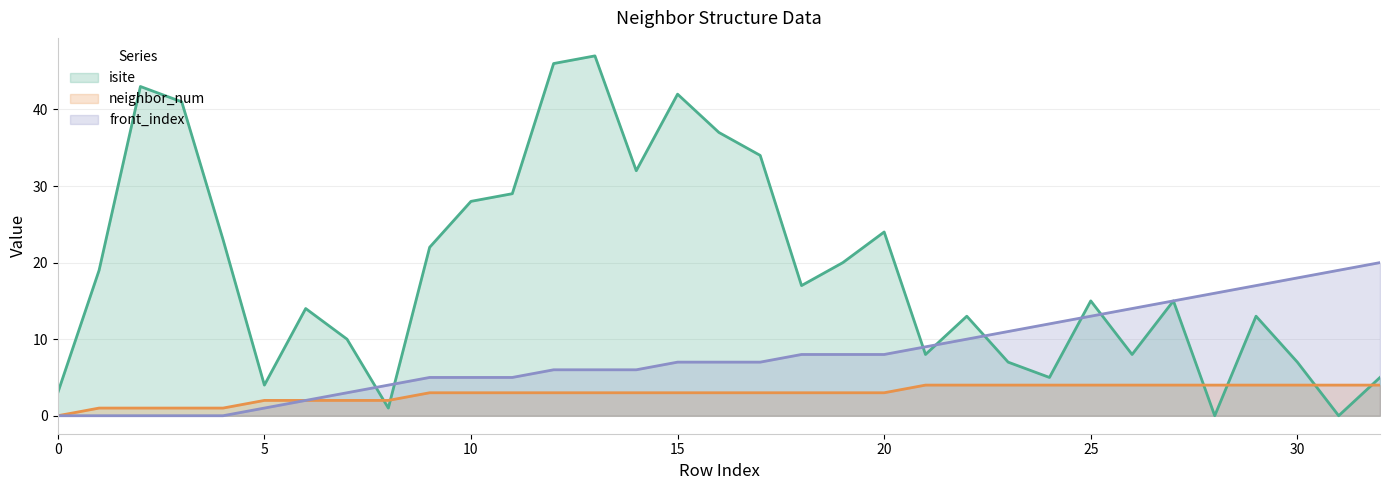

Reading right to left, list all the values displayed in this chart.

isite: 5	0	7	13	0	15	8	15	5	7	13	8	24	20	17	34	37	42	32	47	46	29	28	22	1	10	14	4	23	41	43	19	3
neighbor_num: 4	4	4	4	4	4	4	4	4	4	4	4	3	3	3	3	3	3	3	3	3	3	3	3	2	2	2	2	1	1	1	1	0
front_index: 20	19	18	17	16	15	14	13	12	11	10	9	8	8	8	7	7	7	6	6	6	5	5	5	4	3	2	1	0	0	0	0	0